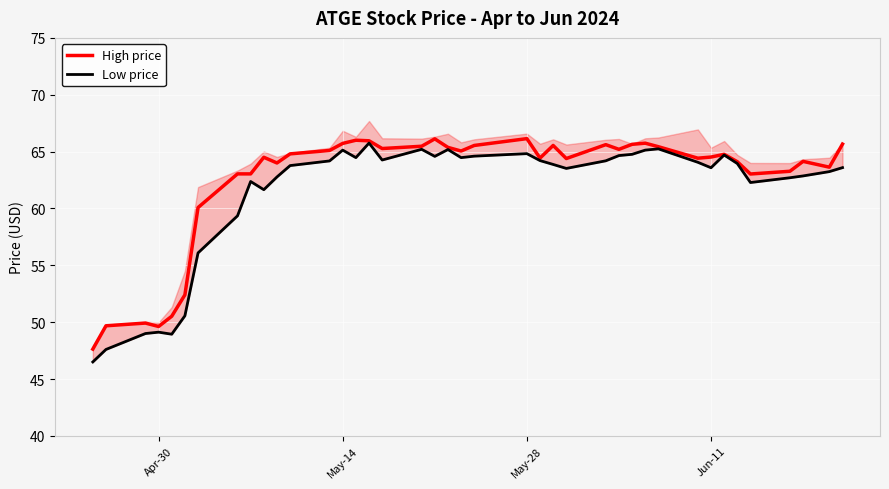

What is the value of the High price point at the 27th from the left?

65.6